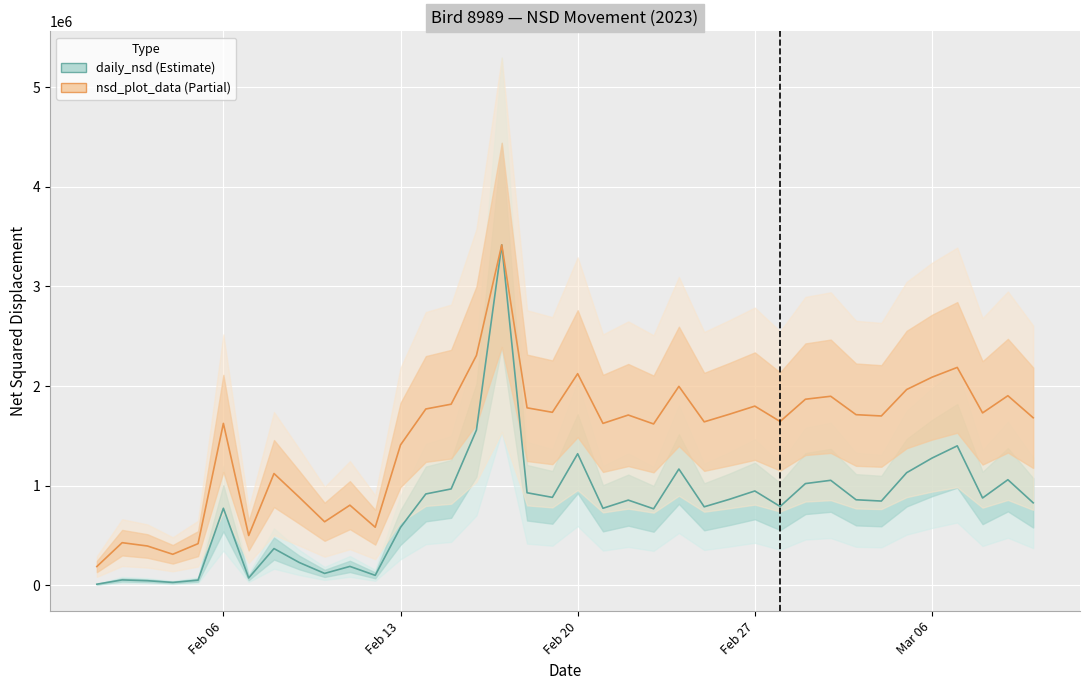

How many values in the nsd_plot_data (scaled) series exceed 1709048?

19